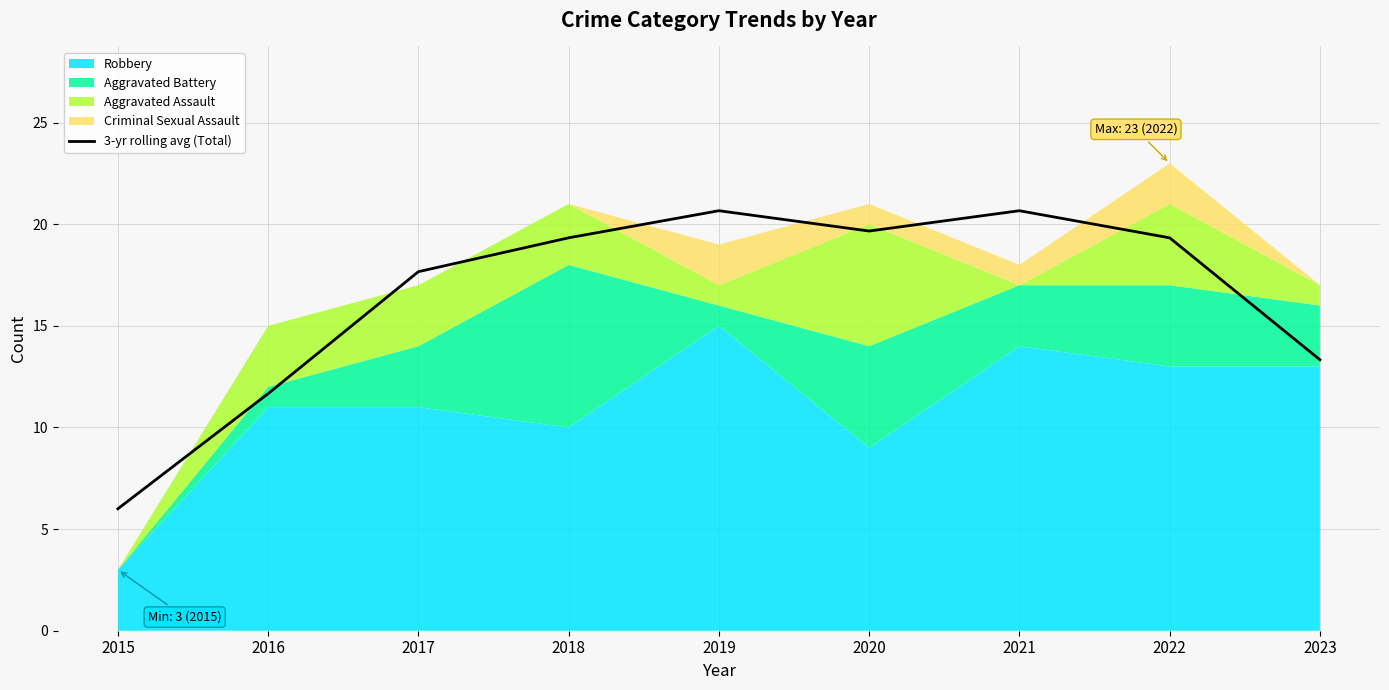

At which category does the data reach its first local peak?

2019